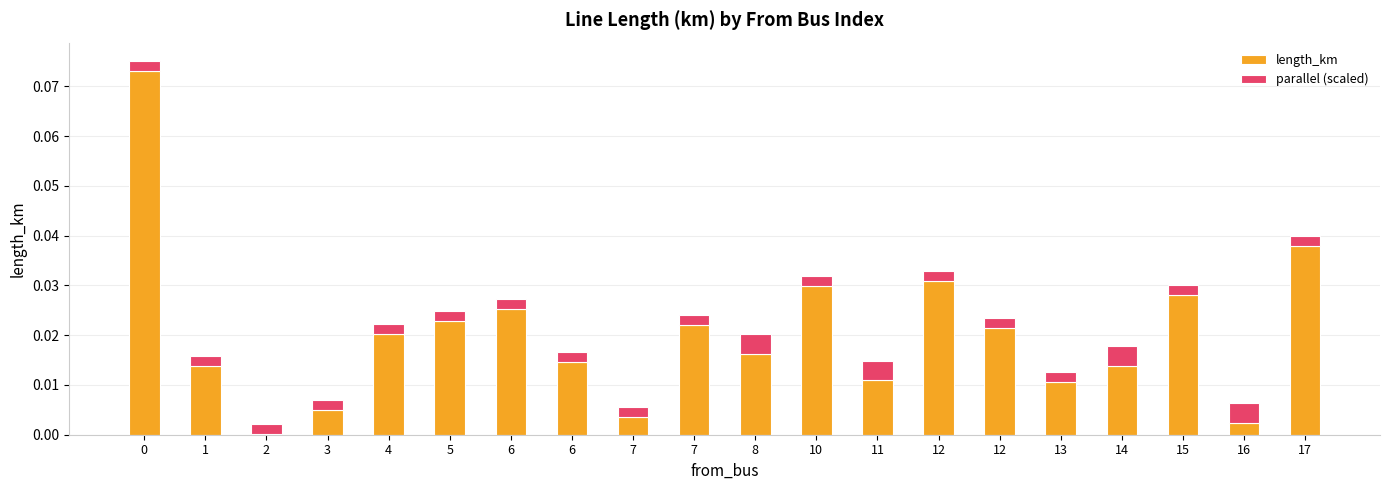

Are the bars grouped side by side (vs. stacked)?

No